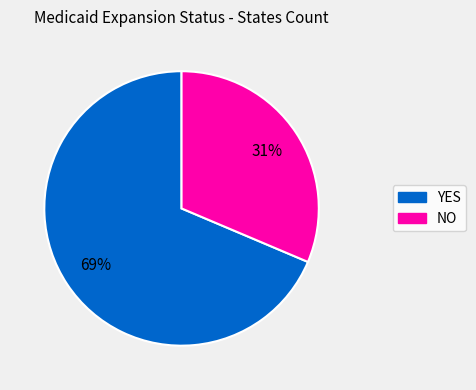

To the nearest percent, what is the combined percentage of NO and YES?

100%